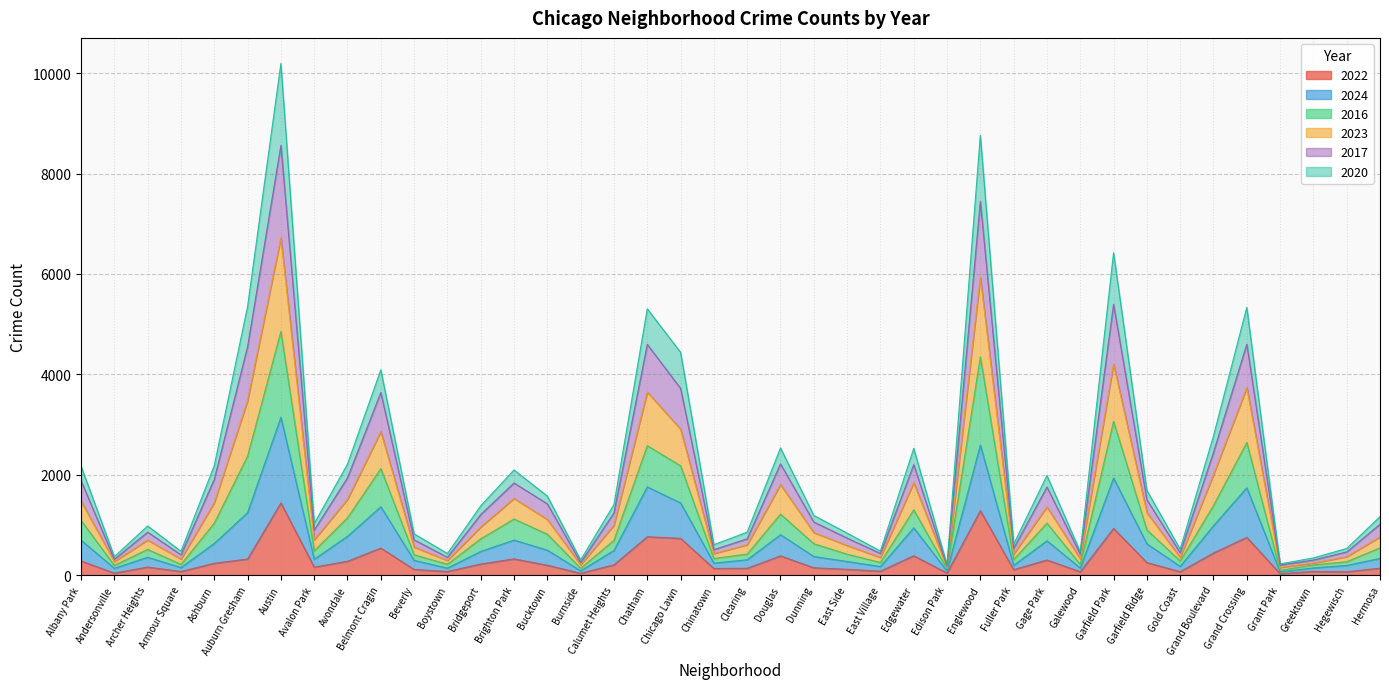

Rank the series at East Side from highest to lowest value.

2016, 2023, 2024, 2017, 2020, 2022